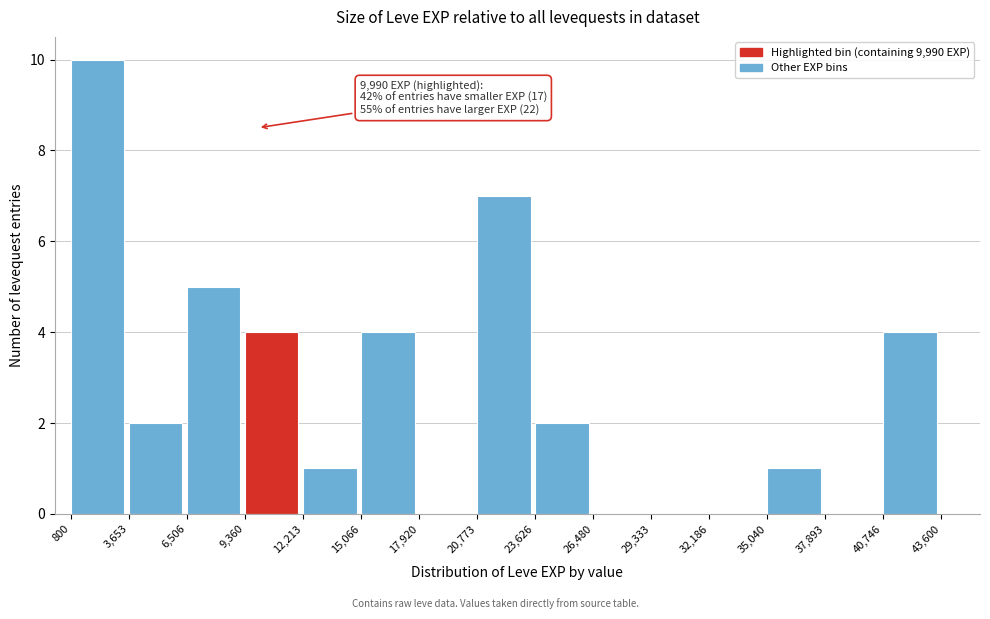

Over which range of the x-axis is the bar tallest?

800 to 3,653